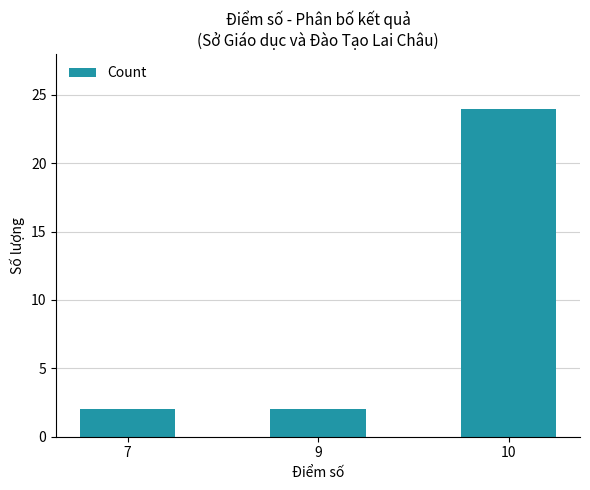

Reading left to right, what are all the values shown in this chart?

2	2	24